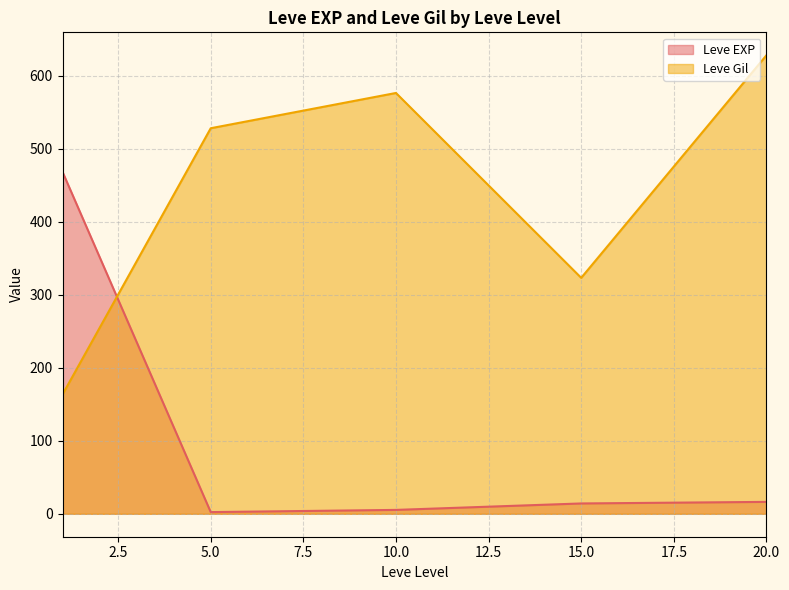

Where is the first local maximum for Leve EXP?

1